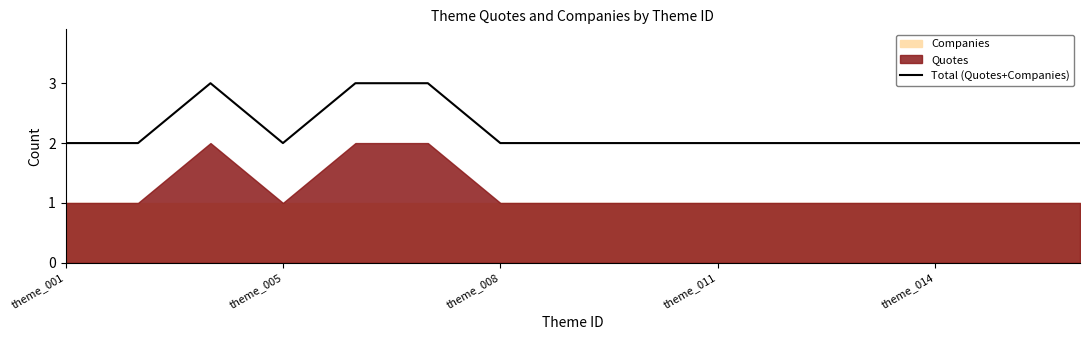

Is it true that Total (Quotes+Companies) equals 2 at theme_014?

True